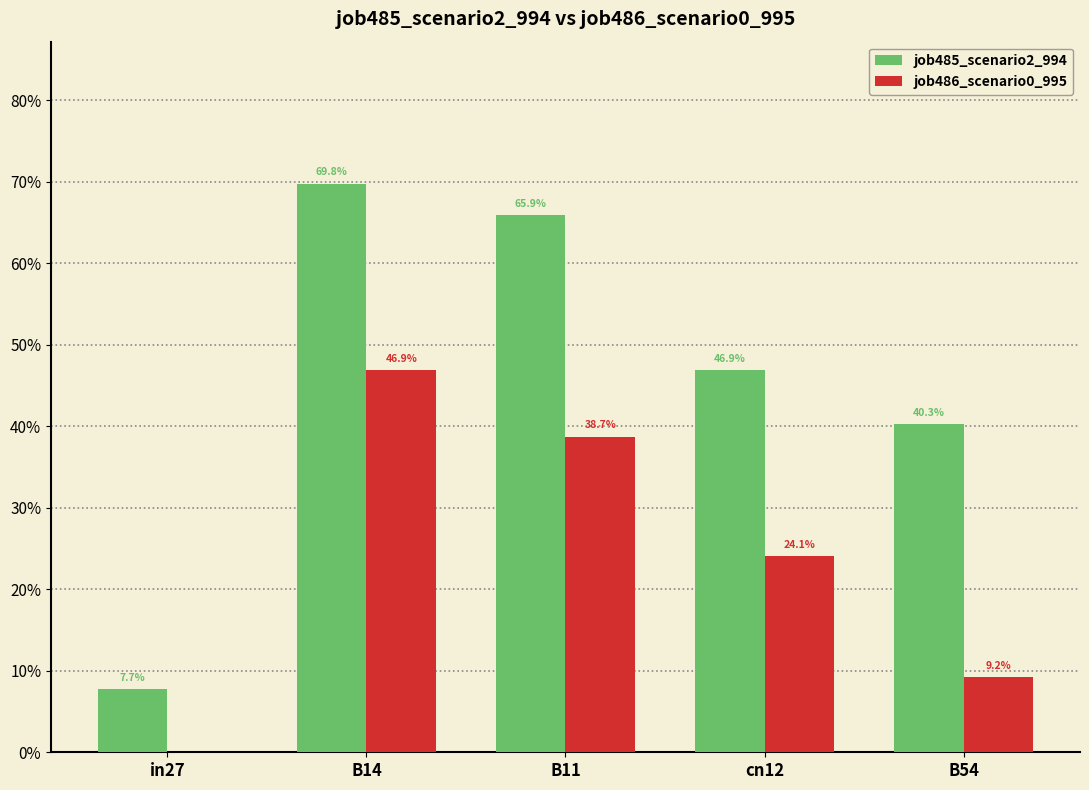

At B54, list the series in order from largest to smallest.

job485_scenario2_994, job486_scenario0_995